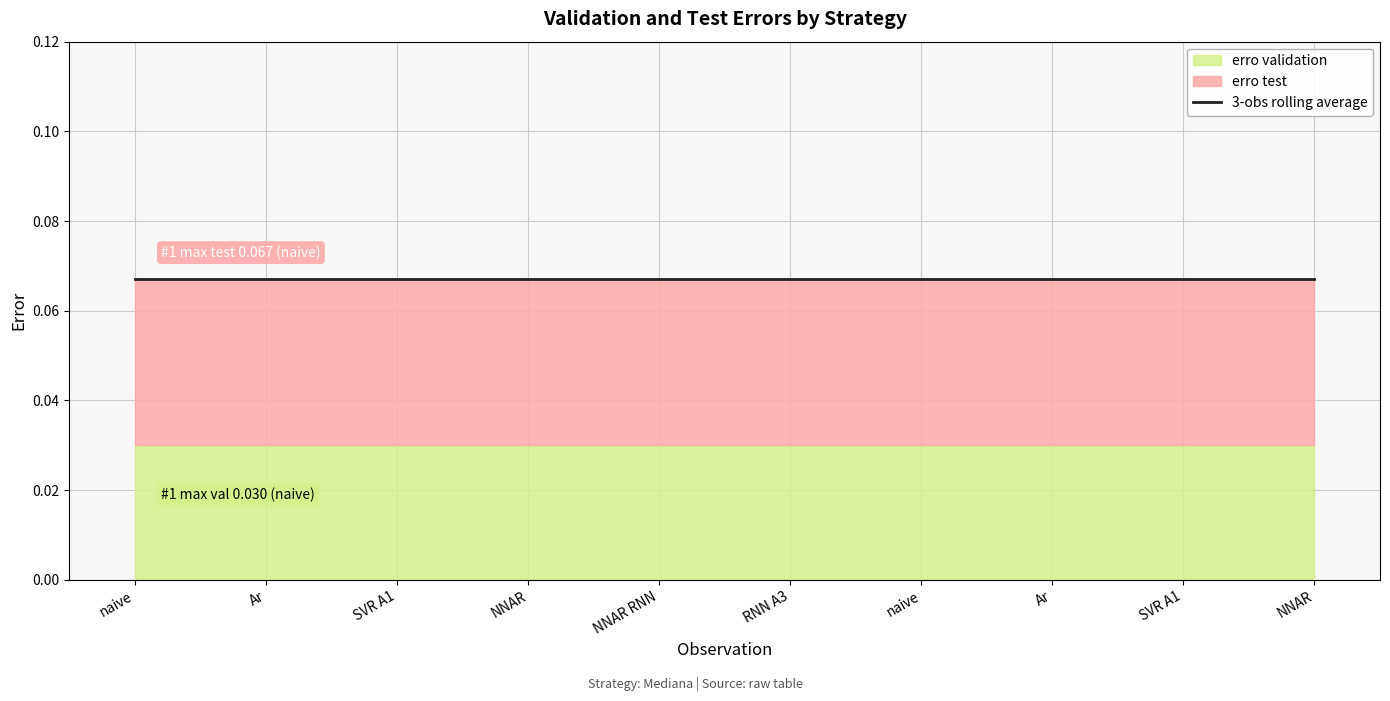

Does the chart display data point markers on the line(s)?

No